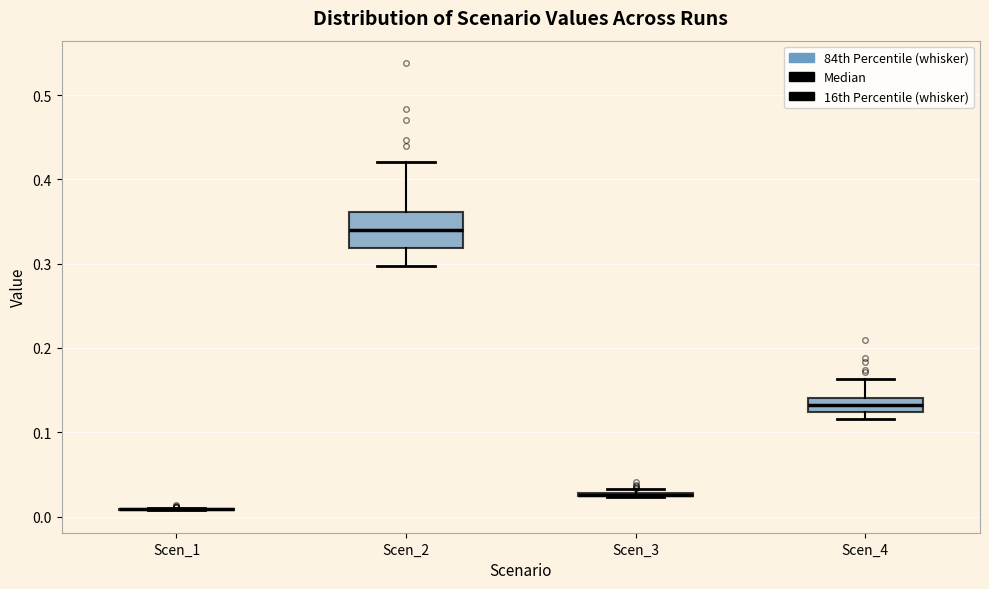

Where is the lower edge of the box for Scen_2 on the y-axis? The values are not printed on the chart, so give them approximately, as read against the axis.

0.32